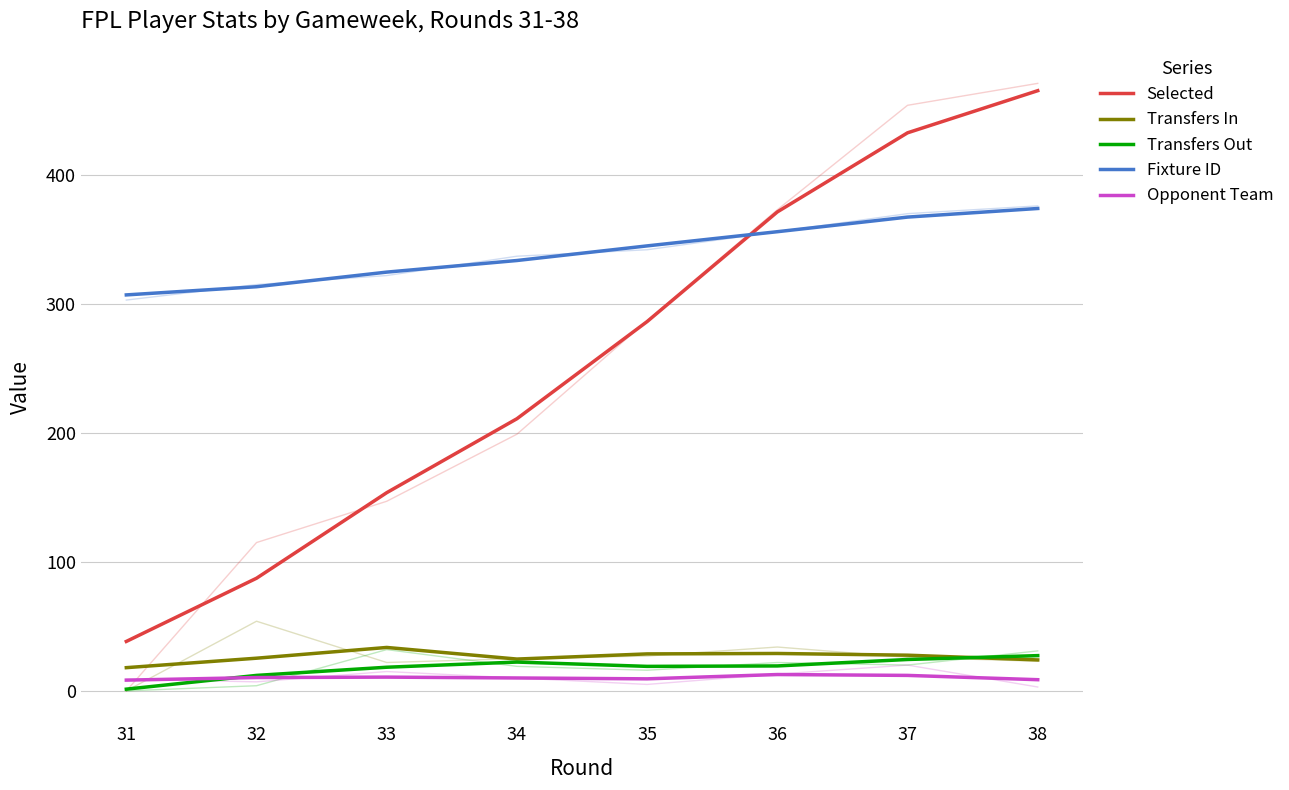

Reading right to left, transcribe all the data shown in this chart.

Selected: 465.3	432.7	371.3	286.3	211.0	153.7	87.3	38.3
Transfers In: 24.0	27.7	29.0	28.7	24.7	33.7	25.3	18.0
Transfers Out: 27.3	24.3	19.3	19.0	22.3	18.3	12.0	1.3
Fixture ID: 374.0	367.3	356.0	345.0	333.7	324.7	313.3	307.0
Opponent Team: 8.7	12.0	12.7	9.3	10.0	10.7	10.3	8.3